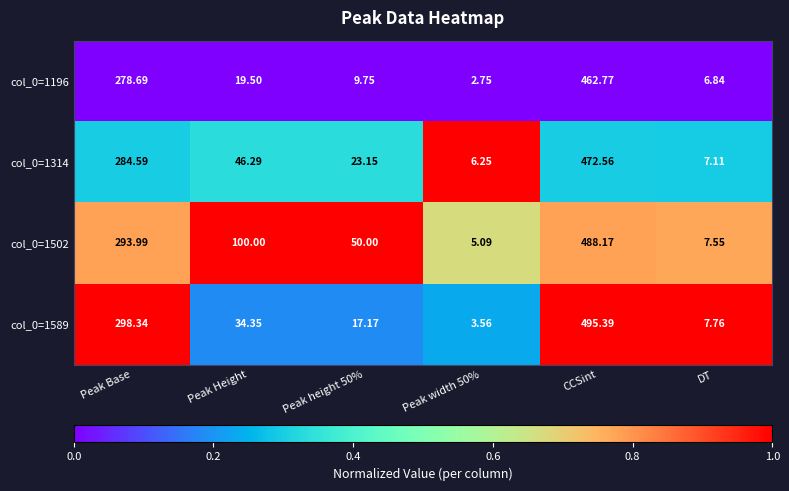

How many data points does each series have?

6